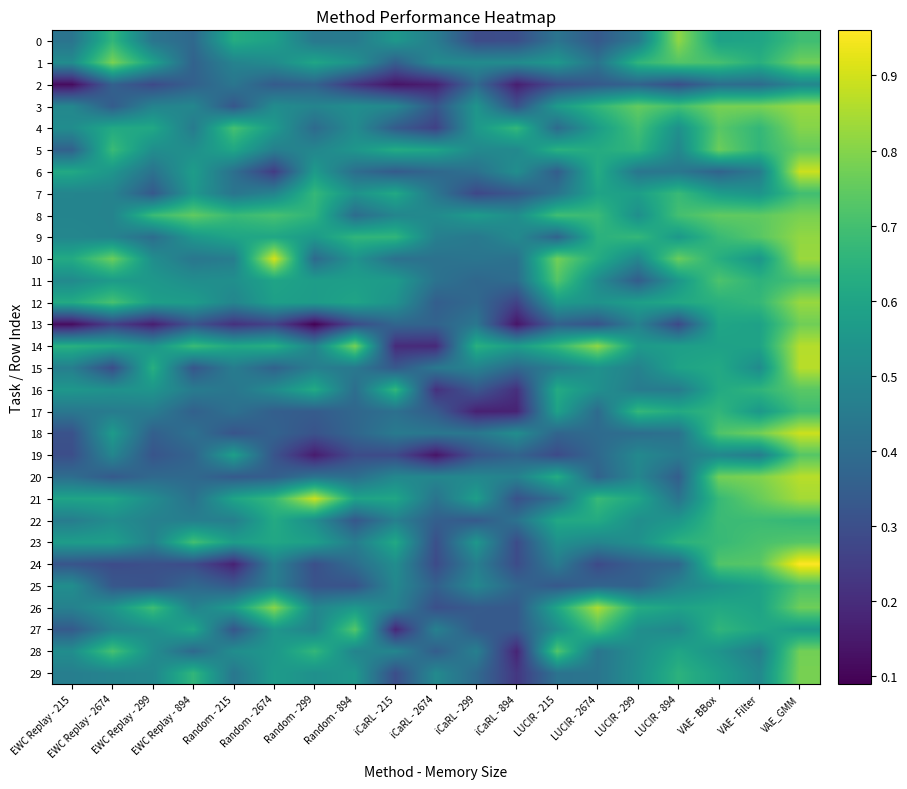

Rank the series at EWC Replay - 894 from highest to lowest value.

8, 23, 14, 29, 27, 12, 6, 7, 9, 5, 11, 3, 26, 22, 16, 4, 10, 21, 18, 20, 0, 28, 25, 19, 1, 17, 2, 15, 13, 24